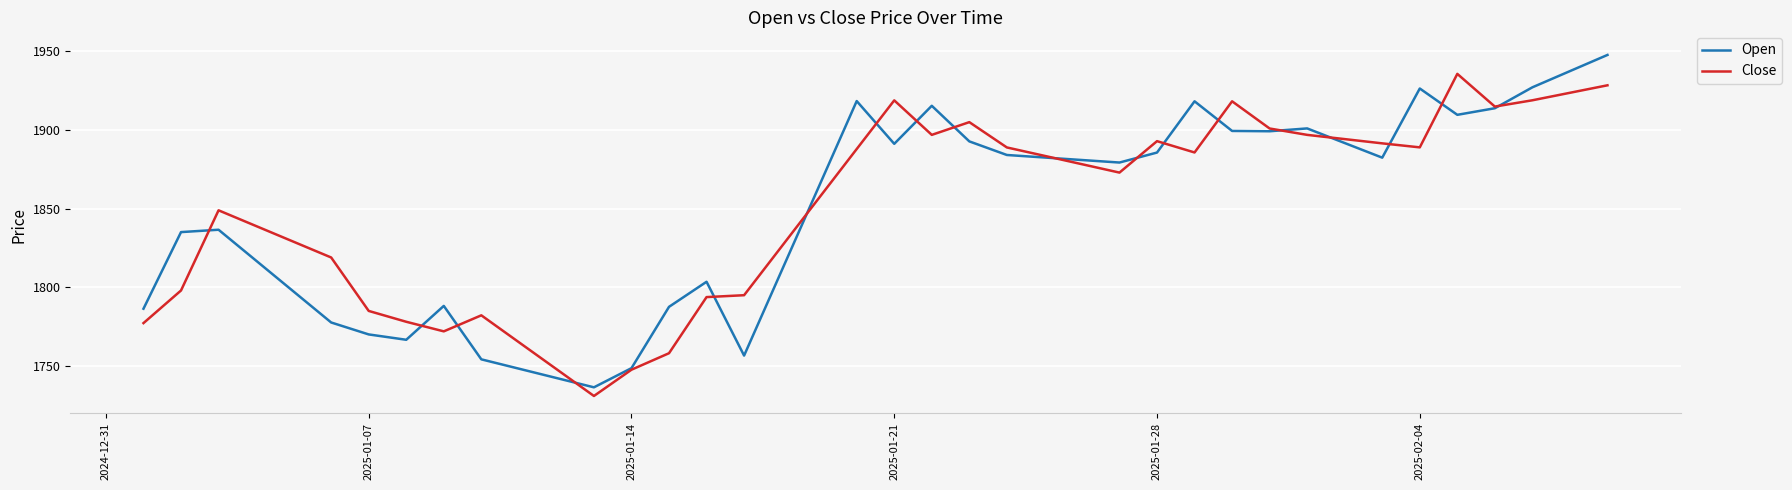

In Close, how many points are lower than both neighbors (excluding endpoints)?

7